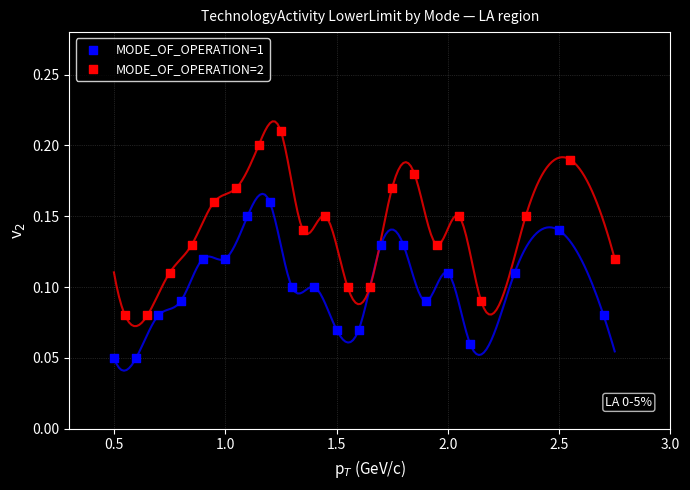

Which series has the widest spread of Y values?

MODE_OF_OPERATION=2